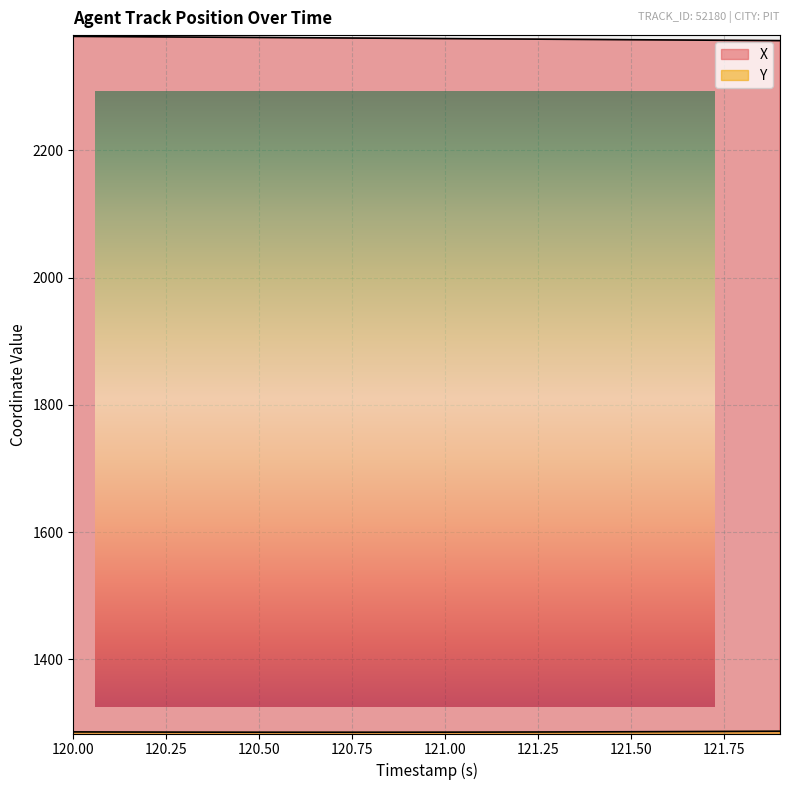

Reading left to right, what are all the values shown in this chart?

X: 2379.4	2379.0	2378.7	2378.3	2378.0	2377.7	2377.3	2377.0	2376.6	2376.3	2375.9	2375.6	2375.2	2374.8	2374.5	2374.1	2373.8	2373.4	2373.1	2372.7
Y: 1286.0	1285.8	1285.7	1285.6	1285.6	1285.5	1285.5	1285.5	1285.5	1285.5	1285.6	1285.7	1285.8	1285.9	1286.0	1286.2	1286.4	1286.6	1286.8	1287.1